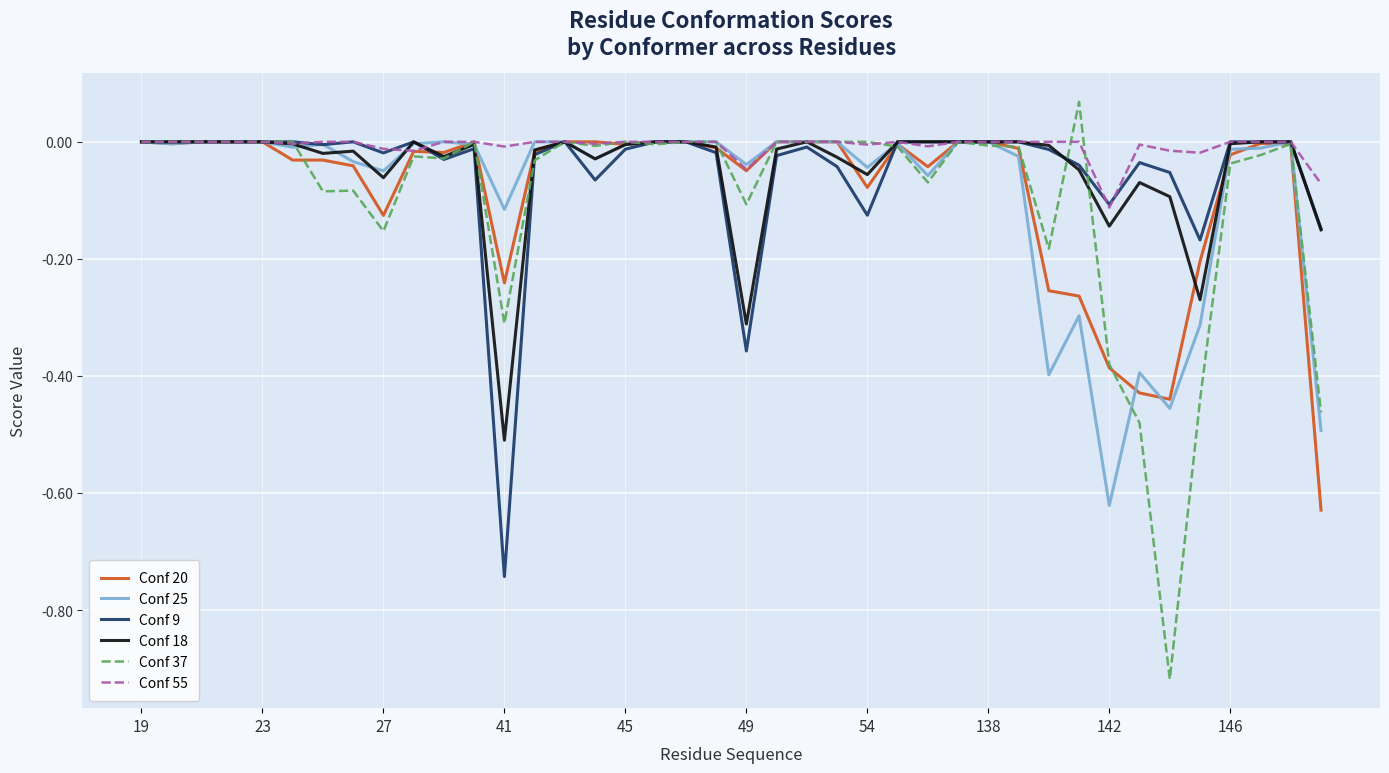

Which series has the largest range (max minus min)?

Conf 37